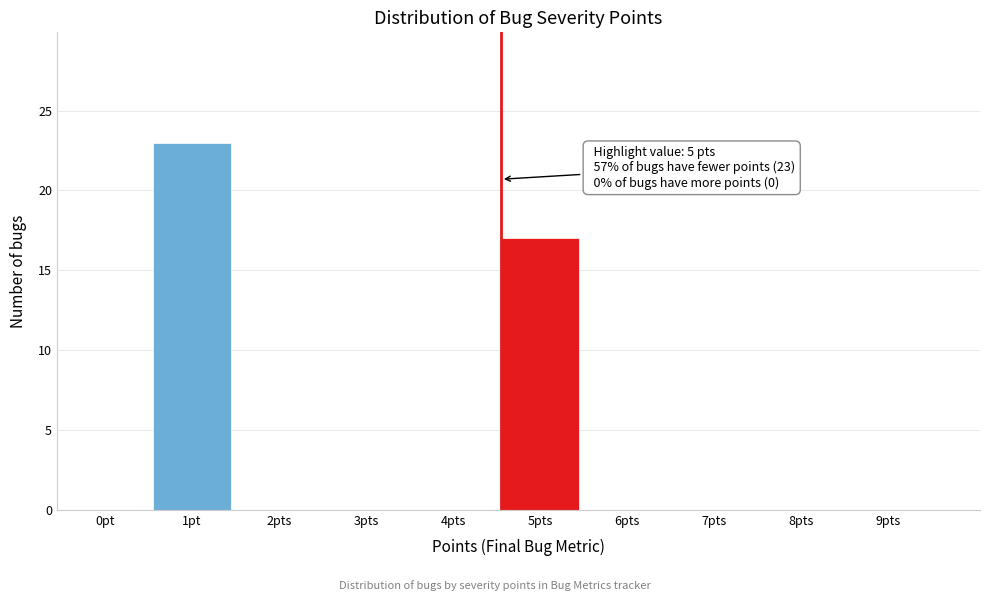

Reading right to left, extract all data points from this chart.

9pts=0	8pts=0	7pts=0	6pts=0	5pts=17	4pts=0	3pts=0	2pts=0	1pt=23	0pt=0